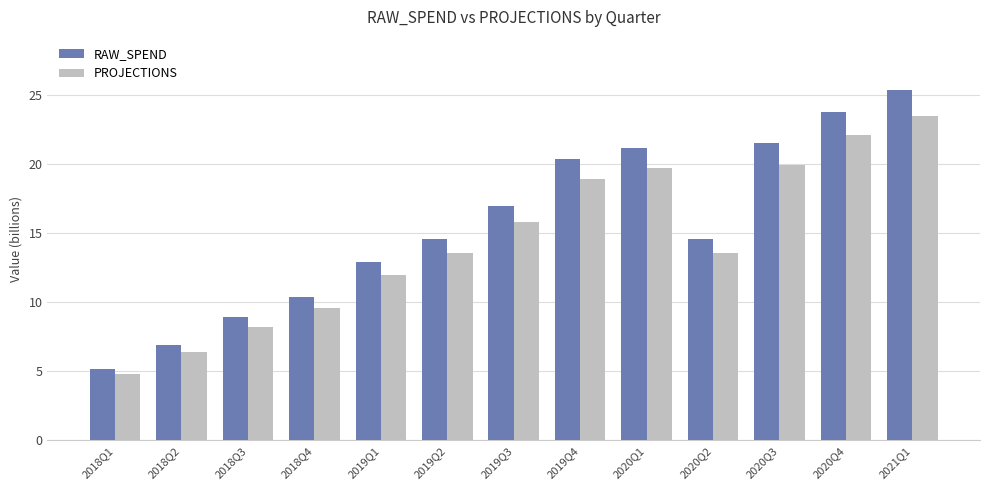

What is the difference between the PROJECTIONS values at 2018Q1 and 2018Q3?

3.4